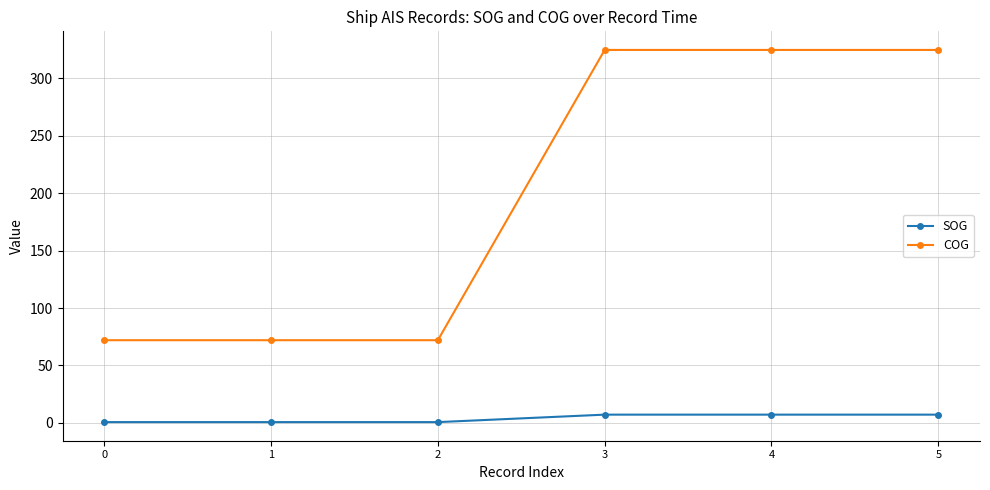

Reading left to right, extract all data points from this chart.

SOG: 0=0.7	1=0.7	2=0.7	3=7.2	4=7.2	5=7.2
COG: 0=72.0	1=72.0	2=72.0	3=324.7	4=324.7	5=324.7